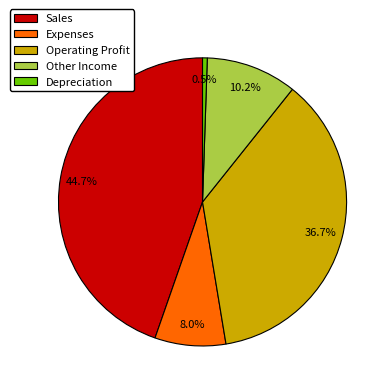

Which category has the smallest portion of the pie?

Depreciation